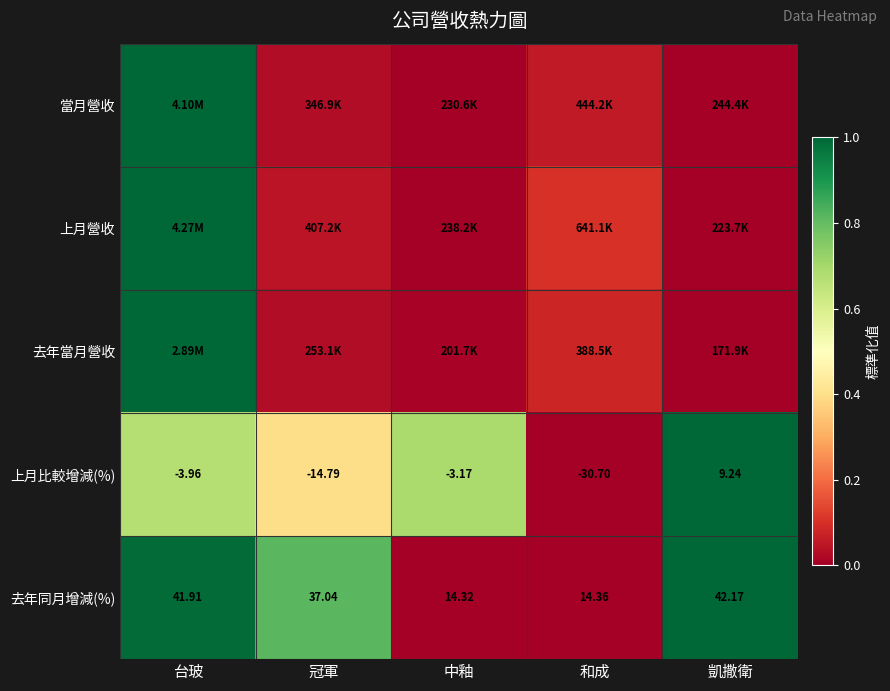

At which label is 去年同月增減(%) closest to 28?

冠軍